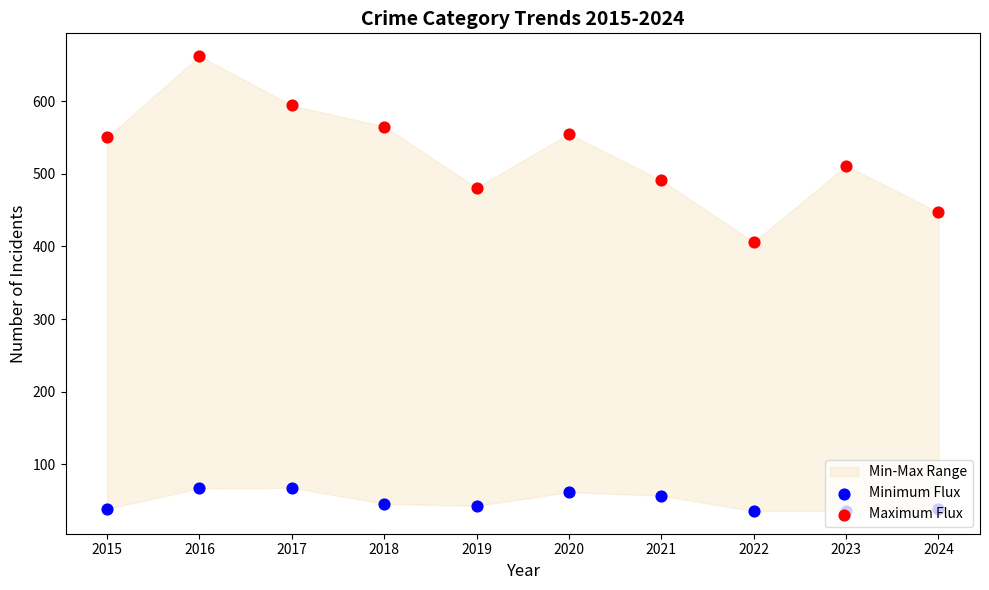

Which series reaches the maximum Y coordinate?

Maximum Flux